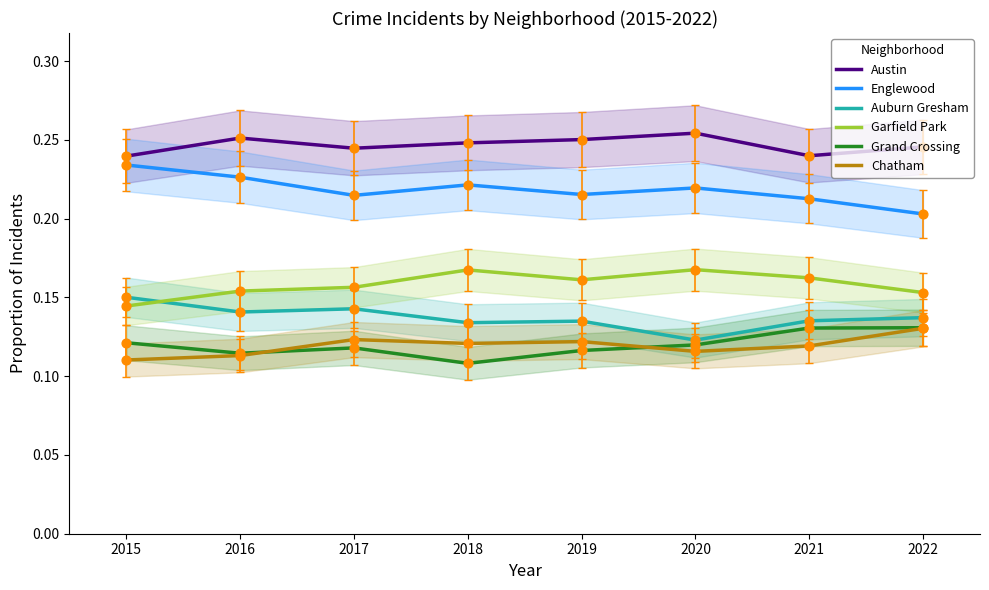

Which series has the largest total across all categories?

Austin